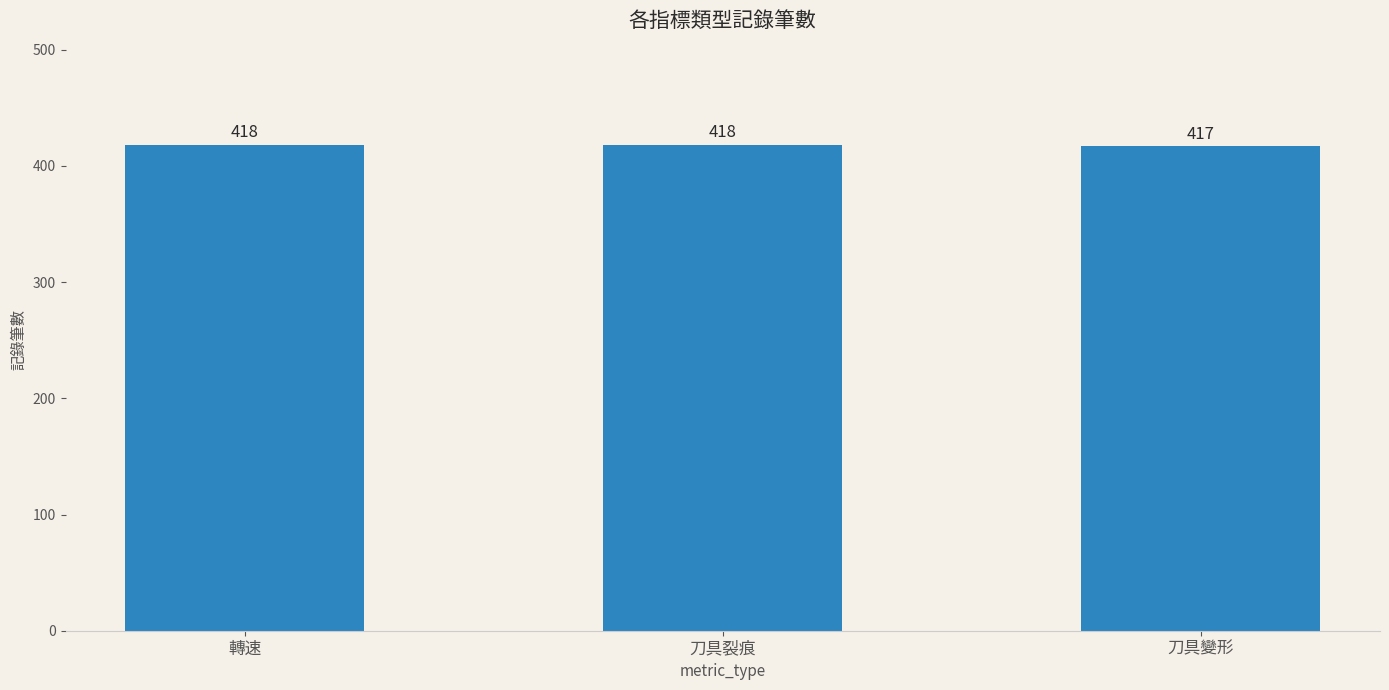

What position from the left is 刀具變形?

3